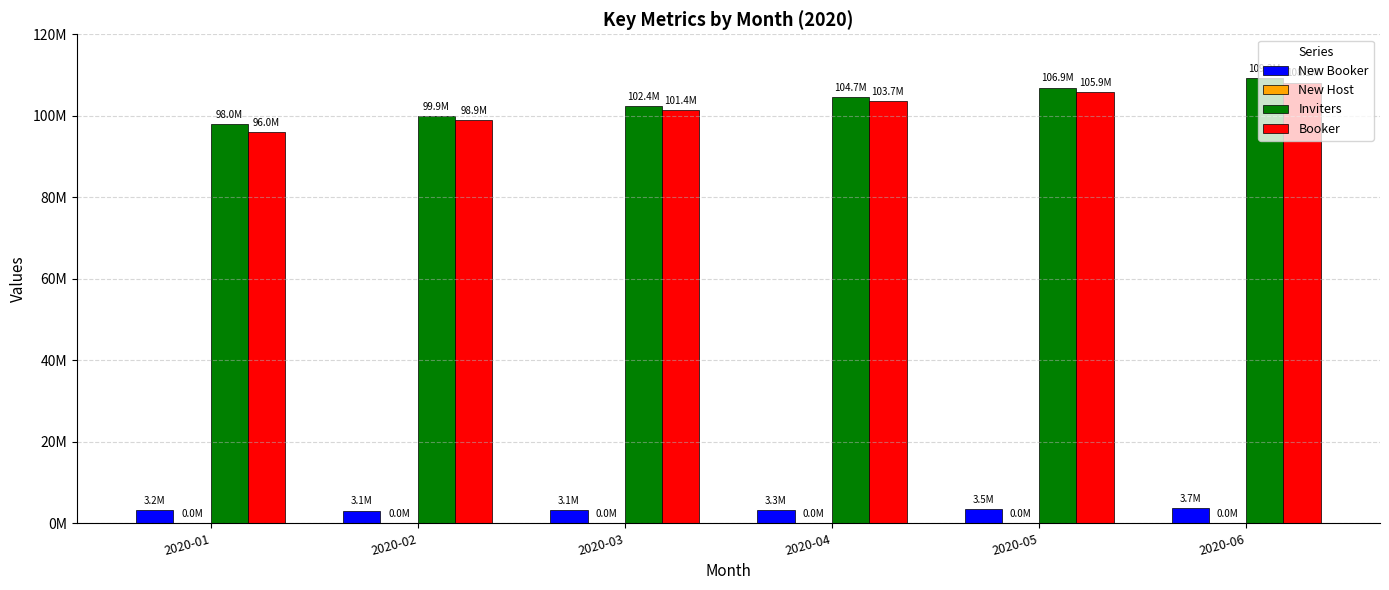

Is it true that Inviters equals 156359489.1 at 2020-02?

False